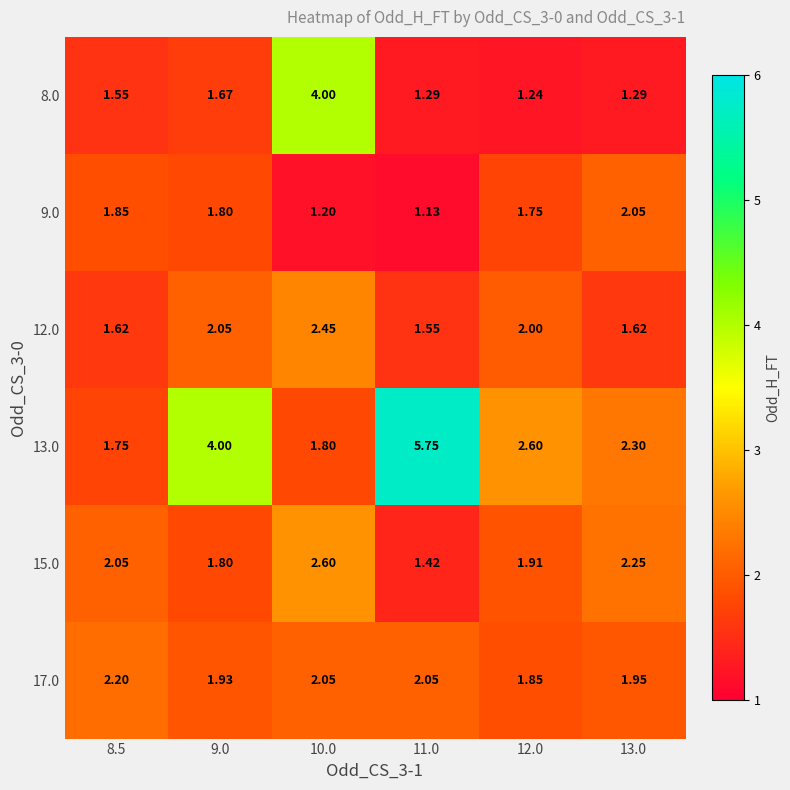

What is the total value across all series at 11.0?

13.2